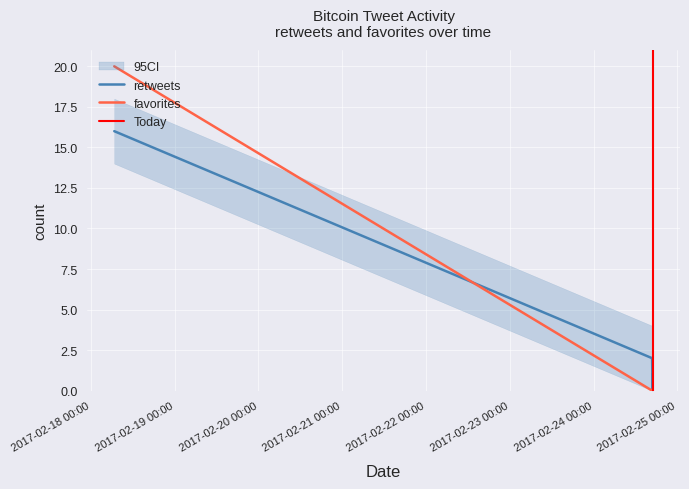

Reading right to left, list all the values displayed in this chart.

retweets: 2017-02-24 16:55=0	2017-02-24 16:55=0	2017-02-24 16:55=0	2017-02-24 16:55=0	2017-02-24 16:56=1	2017-02-24 16:58=0	2017-02-24 16:58=0	2017-02-18 06:40=16	2017-02-24 16:59=0	2017-02-24 16:48=2
favorites: 2017-02-24 16:55=0	2017-02-24 16:55=0	2017-02-24 16:55=0	2017-02-24 16:55=0	2017-02-24 16:56=0	2017-02-24 16:58=0	2017-02-24 16:58=0	2017-02-18 06:40=20	2017-02-24 16:59=0	2017-02-24 16:48=0